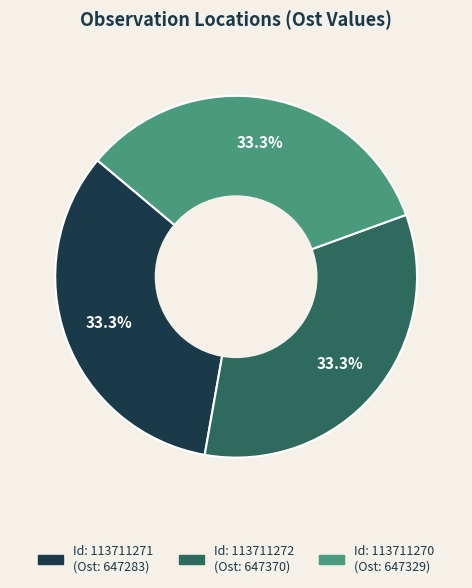

Is there any slice that represents more than half of the pie?

No